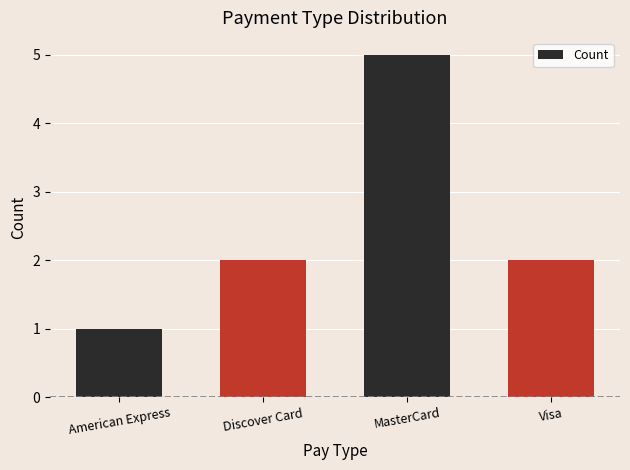

What is the value of the 4th bar from the left?

2